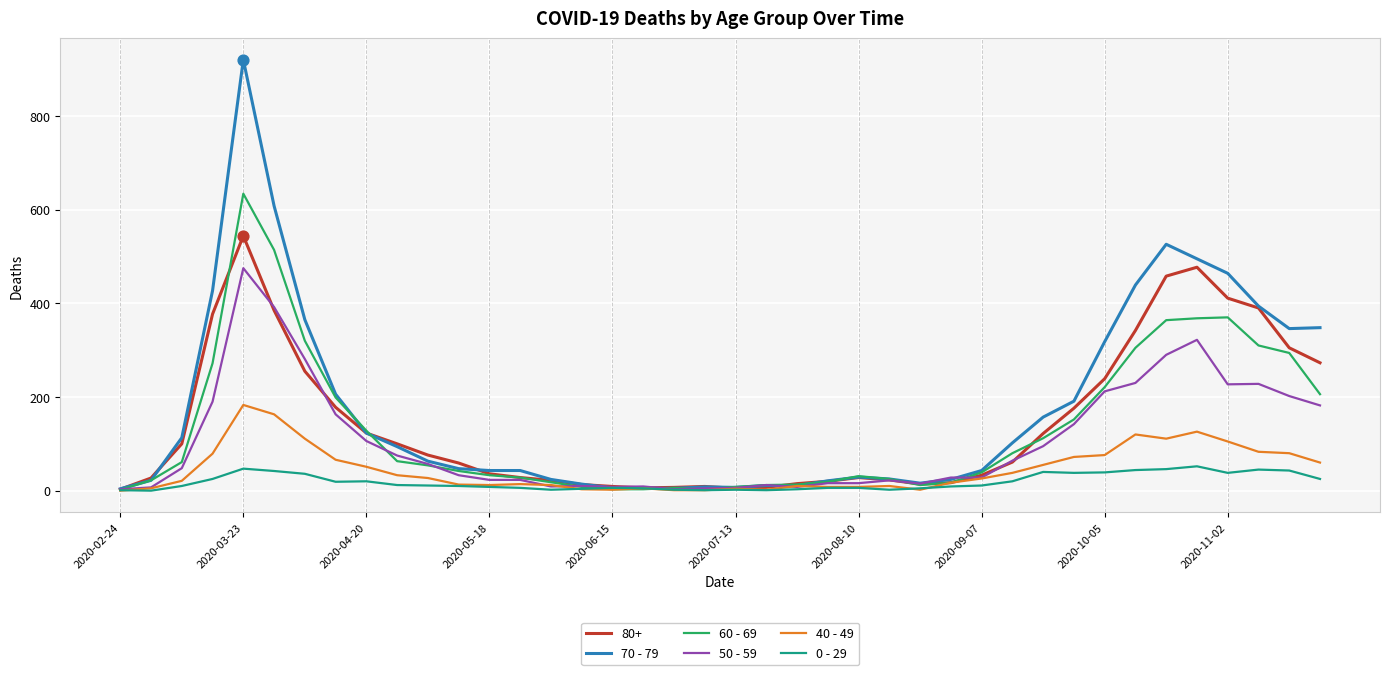

Which series has the largest range (max minus min)?

70 - 79